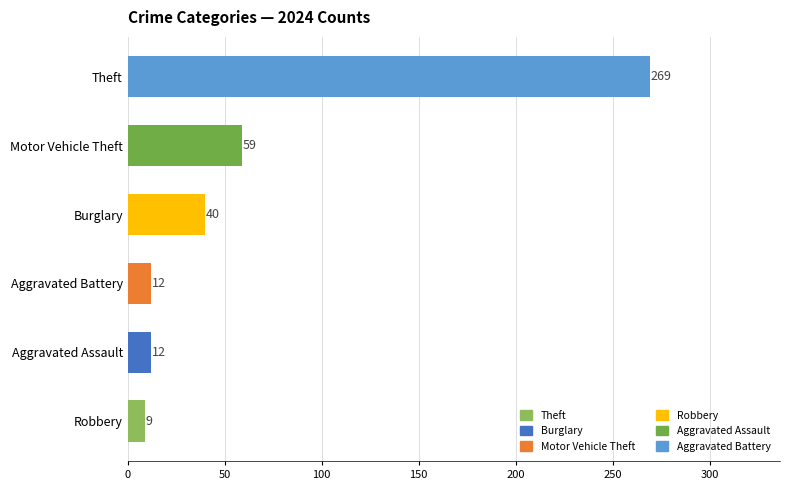

True or false: the data shows 59 at Motor Vehicle Theft.

True